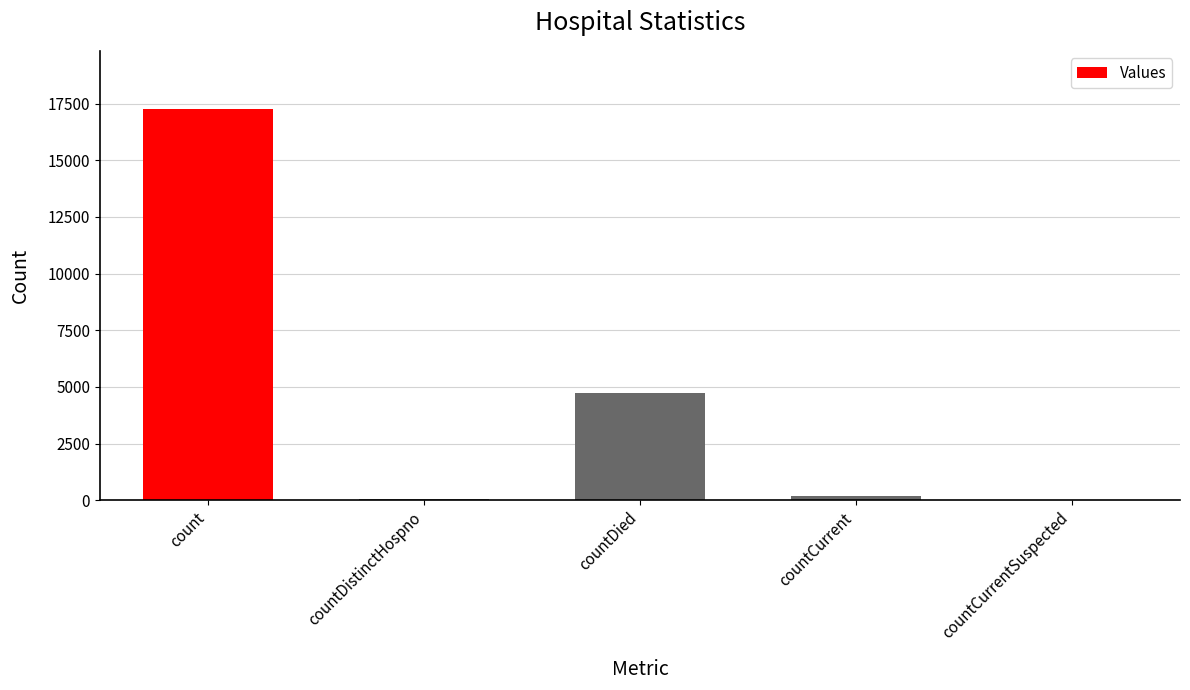

Does the chart contain stacked bars?

No